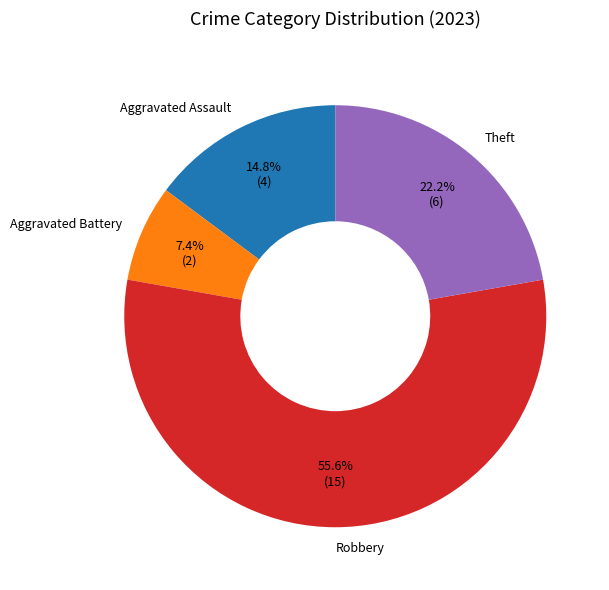

Which category has the smallest portion of the pie?

Aggravated Battery